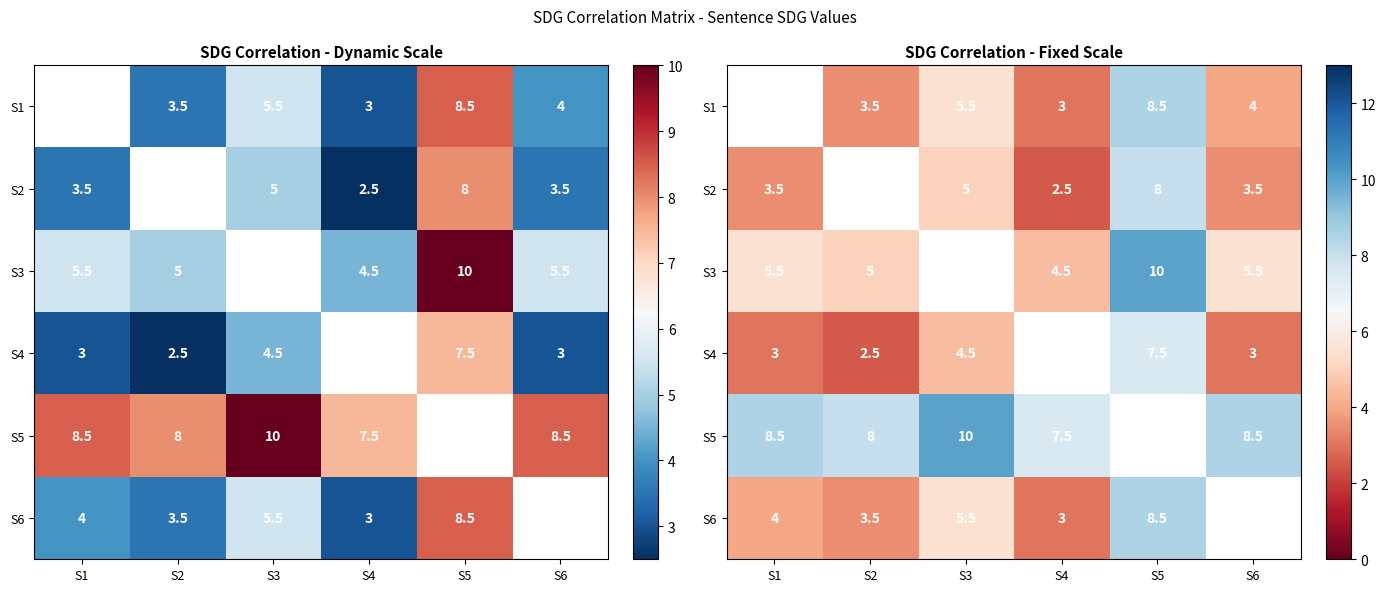

True or false: S1 has a value of 8.9 at S3.

False